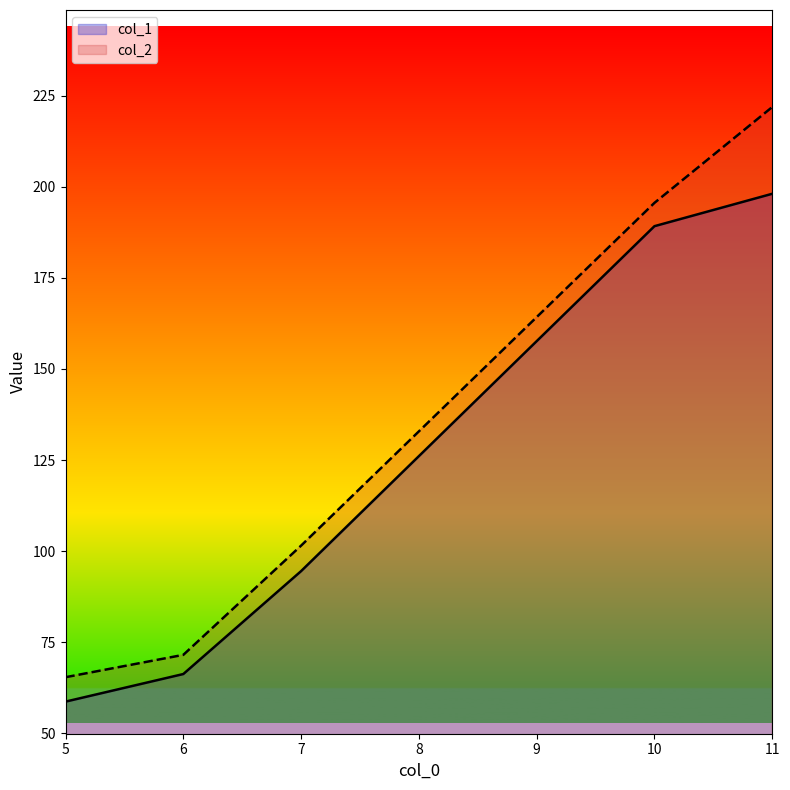

Which series has the widest spread of values?

col_2